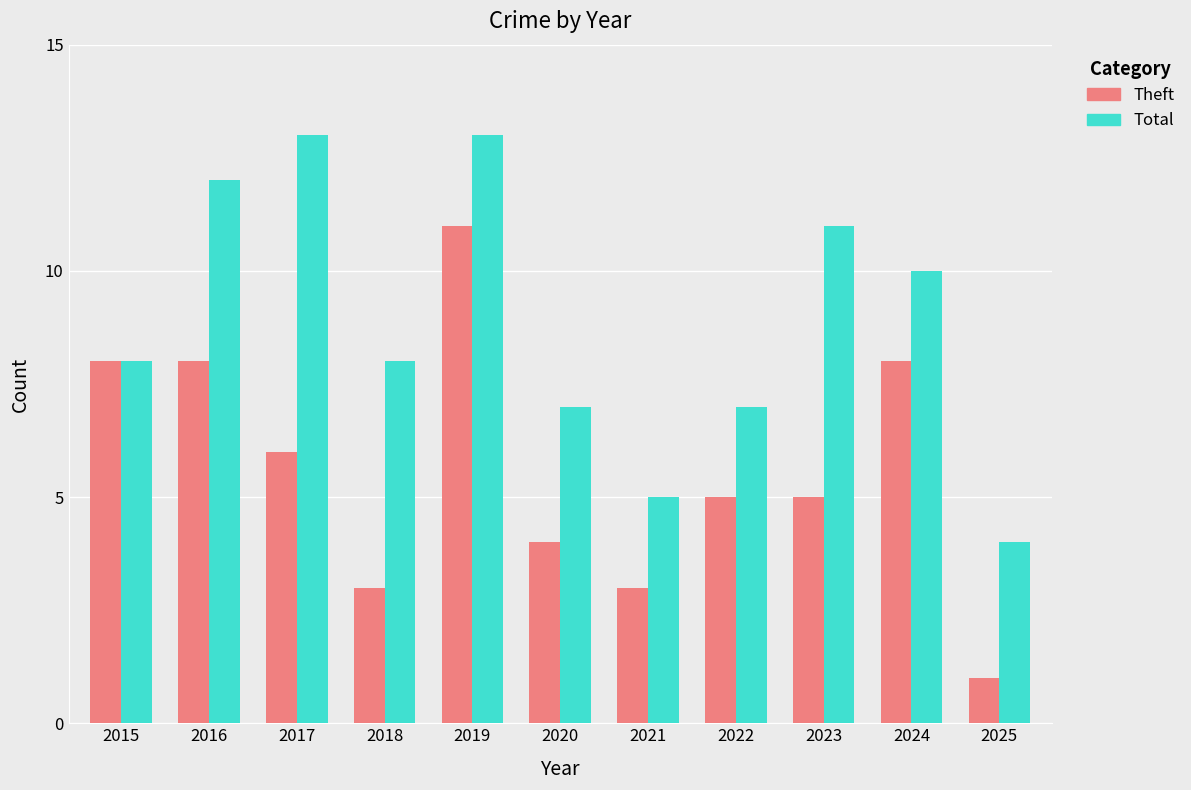

Which category has the lowest value in the Total series?

2025